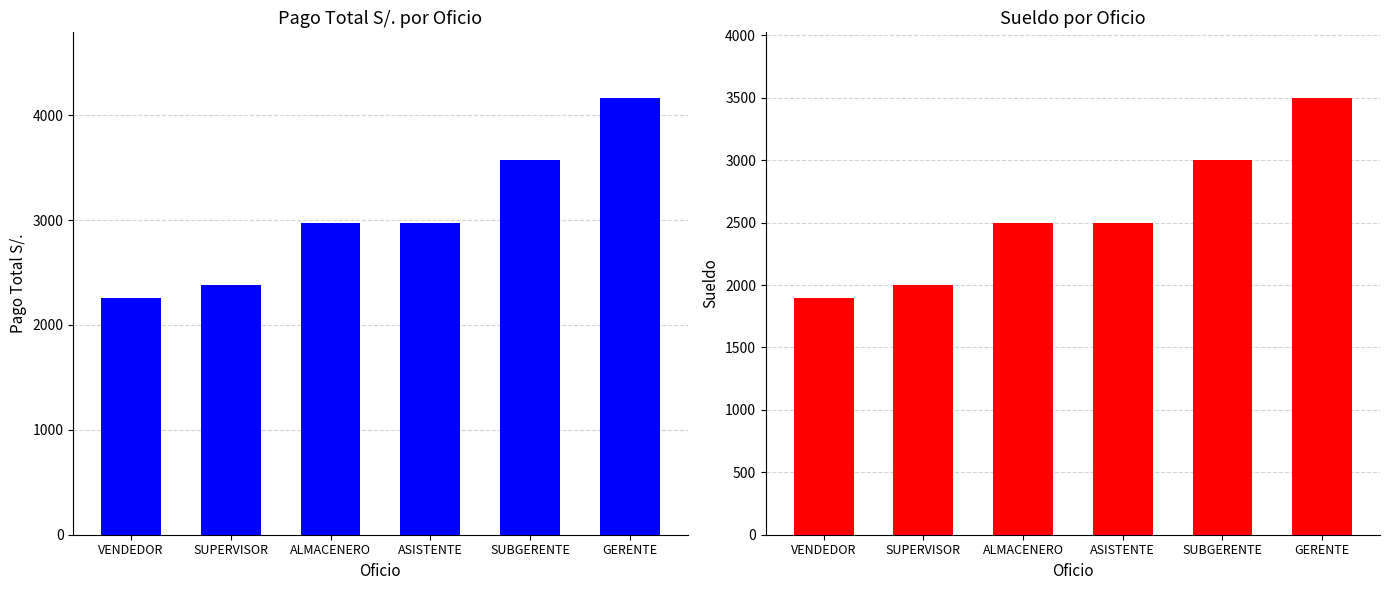

Reading right to left, list all the values displayed in this chart.

Pago Total S/.: GERENTE=4165	SUBGERENTE=3570	ASISTENTE=2975	ALMACENERO=2975	SUPERVISOR=2380	VENDEDOR=2261
Sueldo: GERENTE=3500	SUBGERENTE=3000	ASISTENTE=2500	ALMACENERO=2500	SUPERVISOR=2000	VENDEDOR=1900